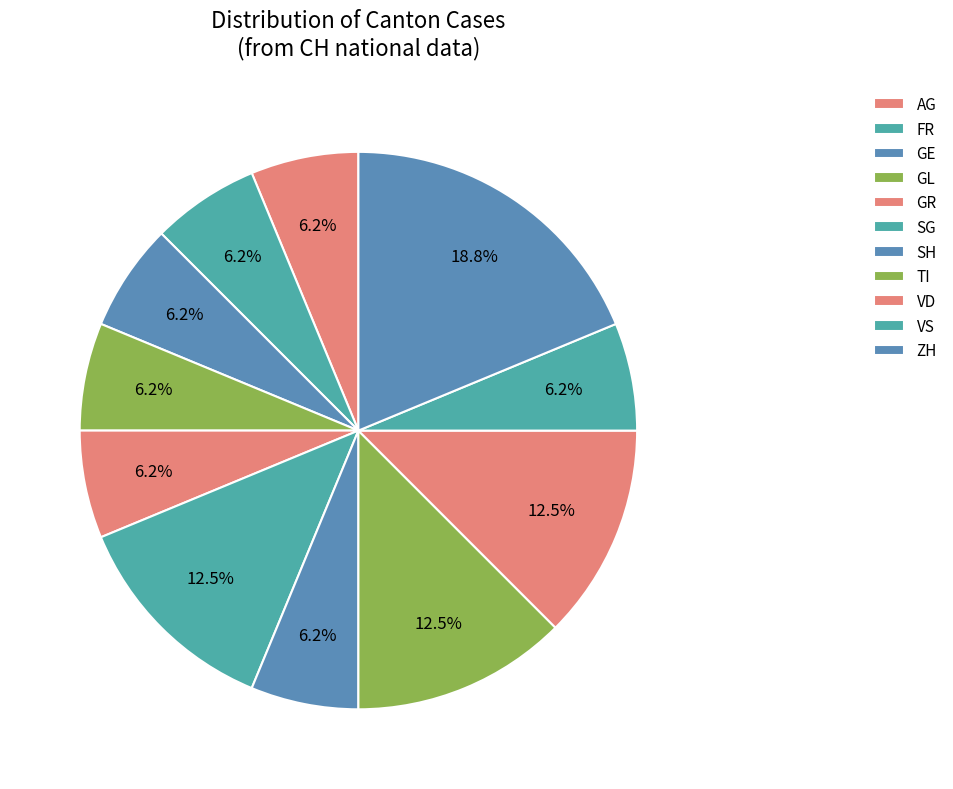

Count the number of slices in the pie.

11